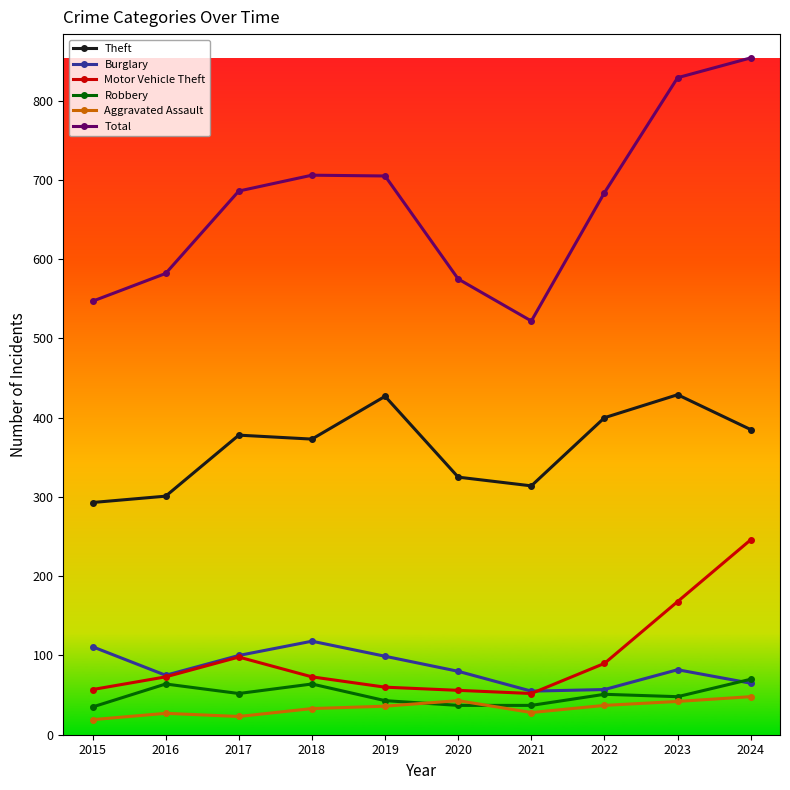

At 2018, list the series in order from smallest to largest.

Aggravated Assault, Robbery, Motor Vehicle Theft, Burglary, Theft, Total